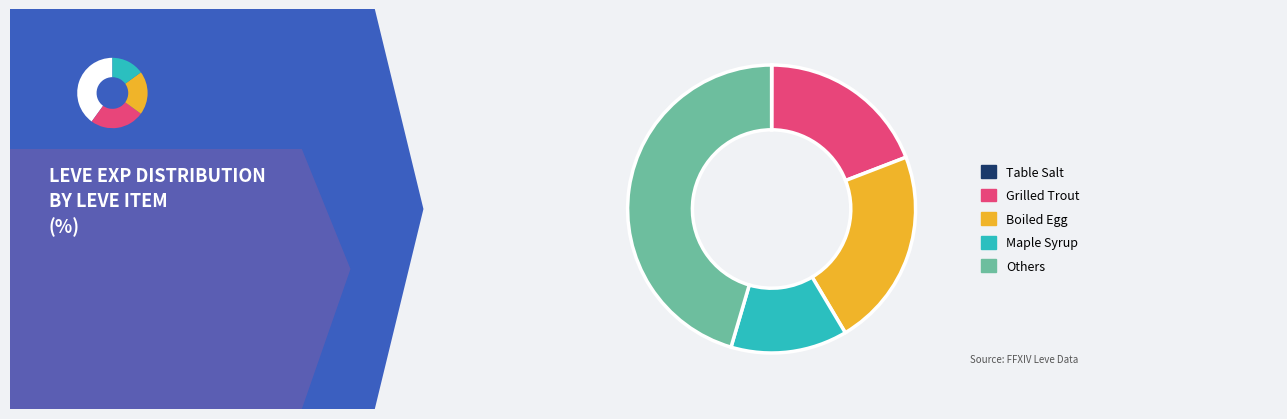

Does any single category account for the majority?

No